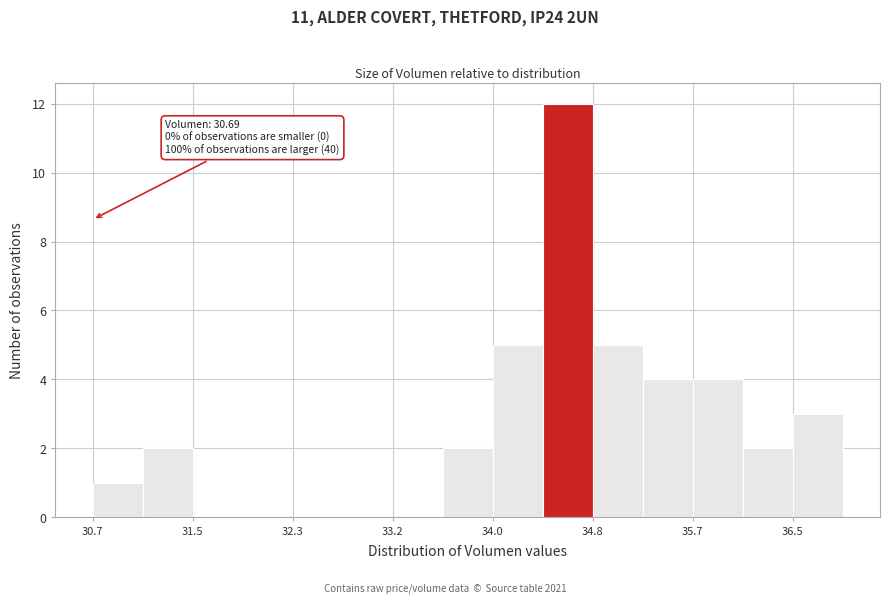

Which range on the x-axis has the tallest bar?

34.4 to 34.8